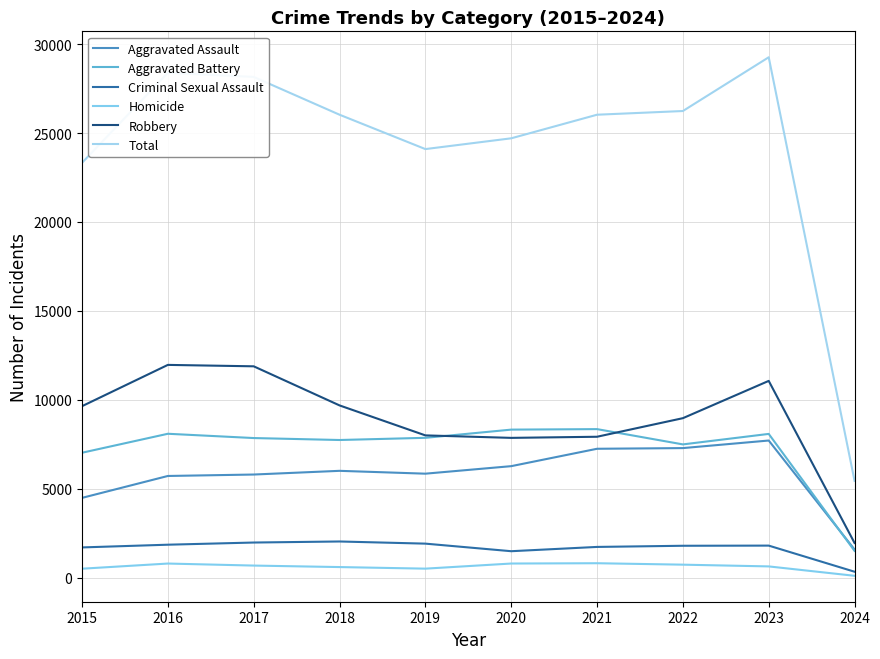

The Total series shows 6735 at 2023. True or false?

False